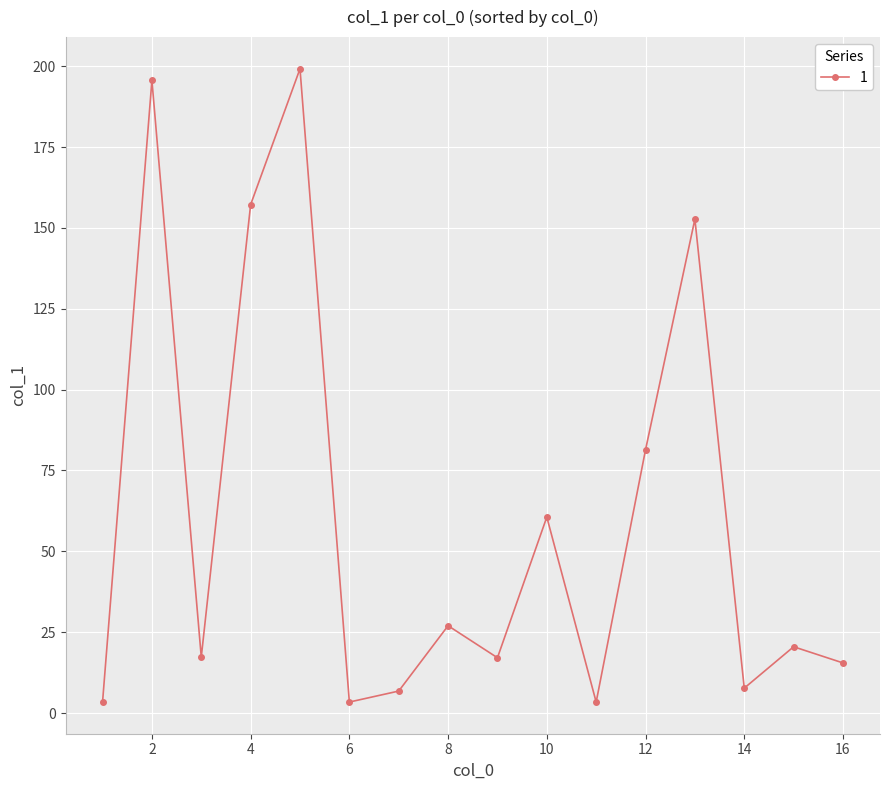

What is the difference between the maximum and minimum values?

195.8